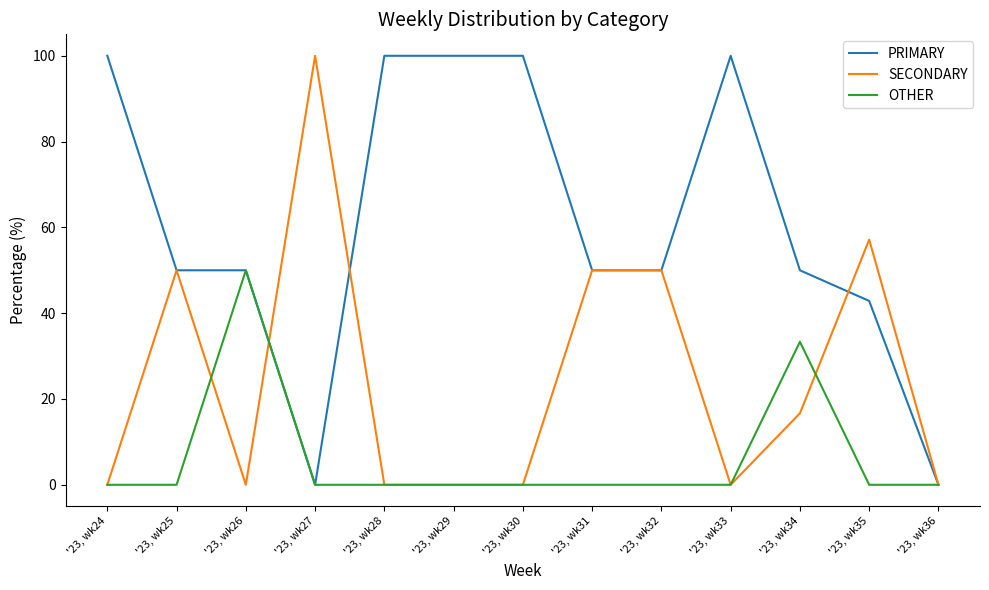

Reading left to right, transcribe all the data shown in this chart.

PRIMARY: 100.0	50.0	50.0	0.0	100.0	100.0	100.0	50.0	50.0	100.0	50.0	42.9	0.0
SECONDARY: 0.0	50.0	0.0	100.0	0.0	0.0	0.0	50.0	50.0	0.0	16.7	57.1	0.0
OTHER: 0.0	0.0	50.0	0.0	0.0	0.0	0.0	0.0	0.0	0.0	33.3	0.0	0.0